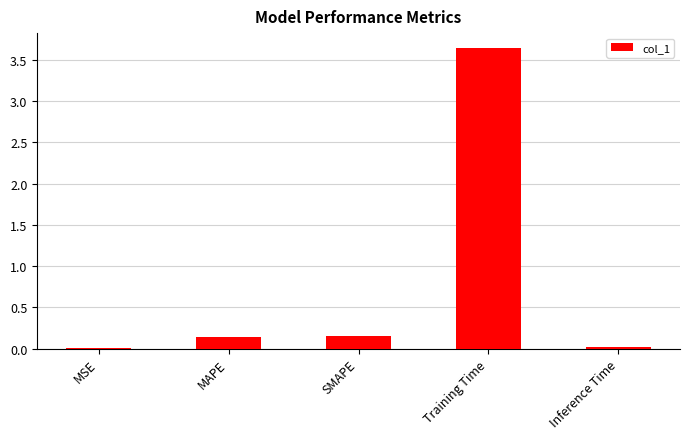

Which label corresponds to the largest value in the chart?

Training Time